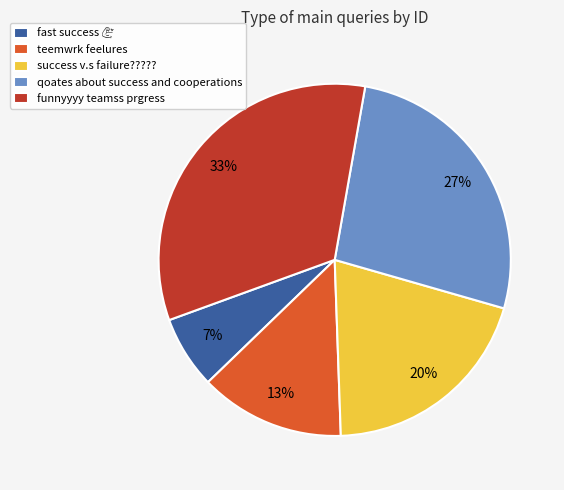

To the nearest percent, what is the average slice percentage?

20%